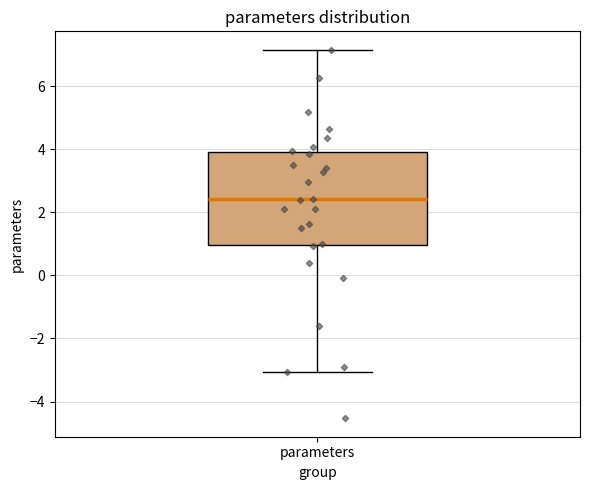

Read this box plot against the y-axis: the position of the median line, the range covered by the box, and the ends of both whiskers. The values are not printed on the chart, so give them approximately, as read against the axis.

median 2.4, box 1.0 to 4.0, whiskers -3.0 to 7.2